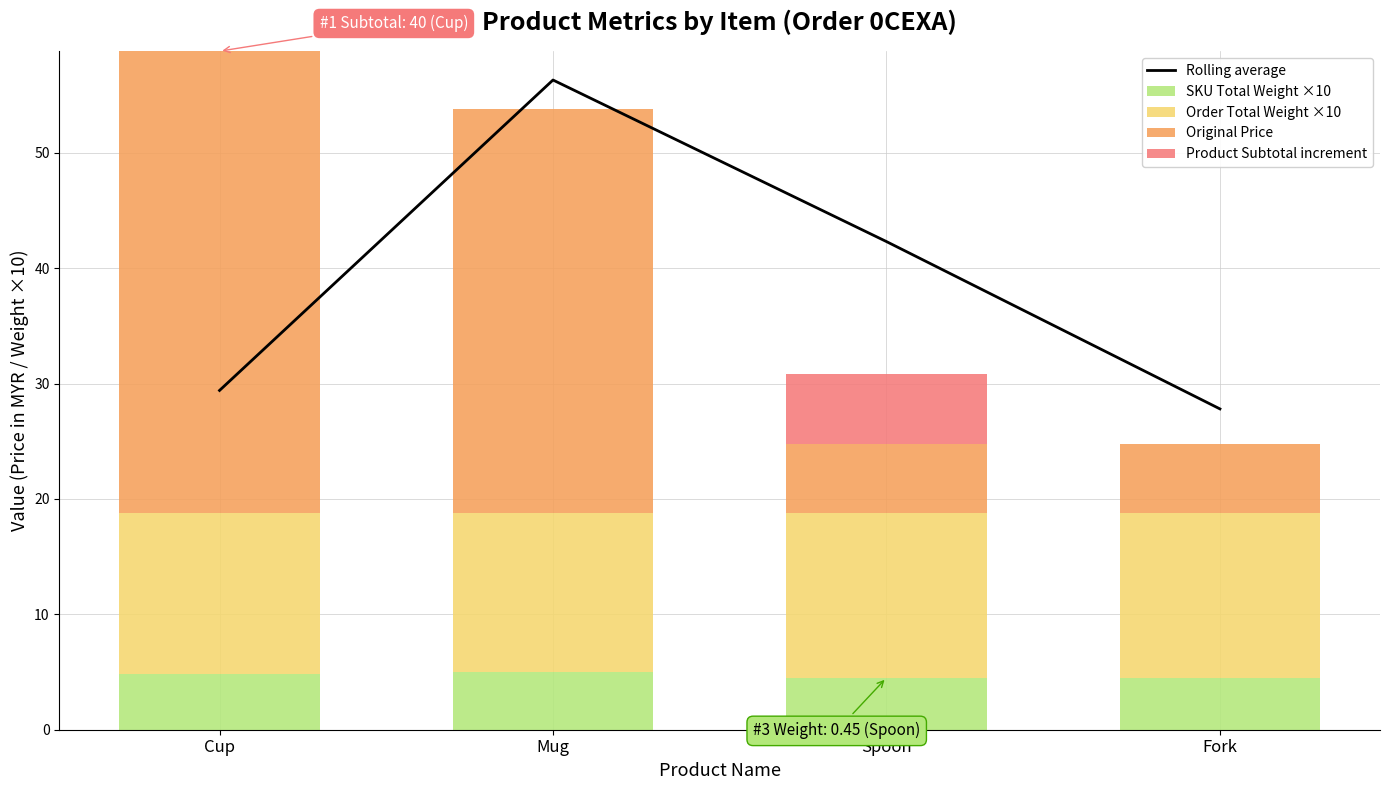

The Rolling average series shows 27.8 at Fork. True or false?

True